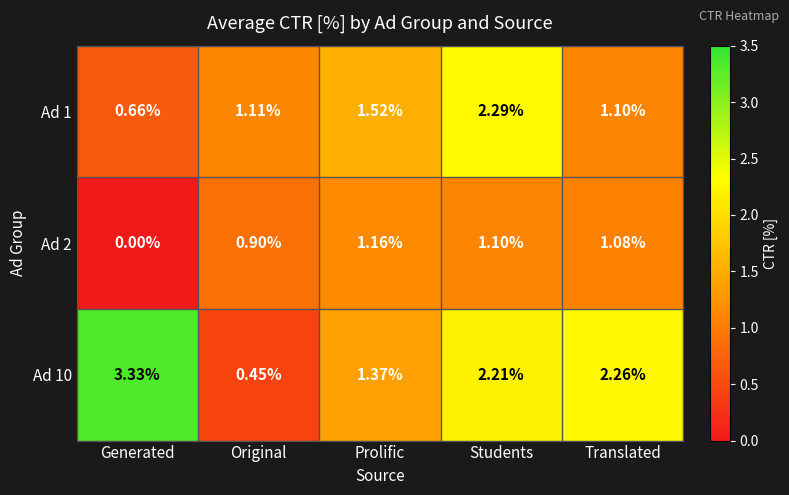

Is the value of Ad 1 at Students greater than the value of Ad 10 at Generated?

No